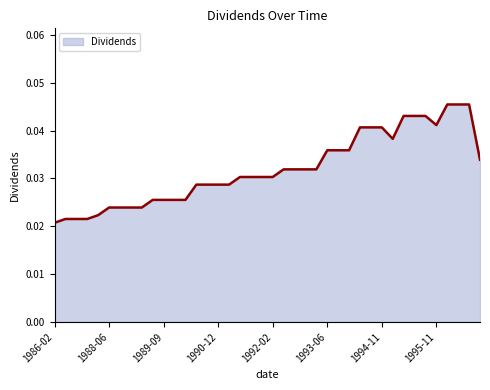

Does the chart display data point markers on the line(s)?

No